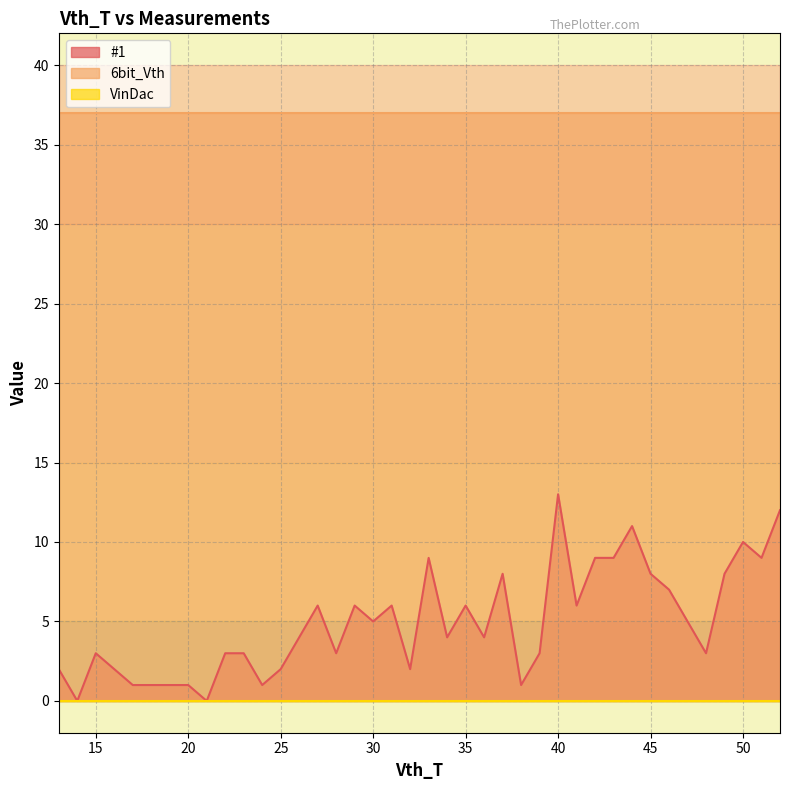

At how many categories does at least one series exceed 15?

40